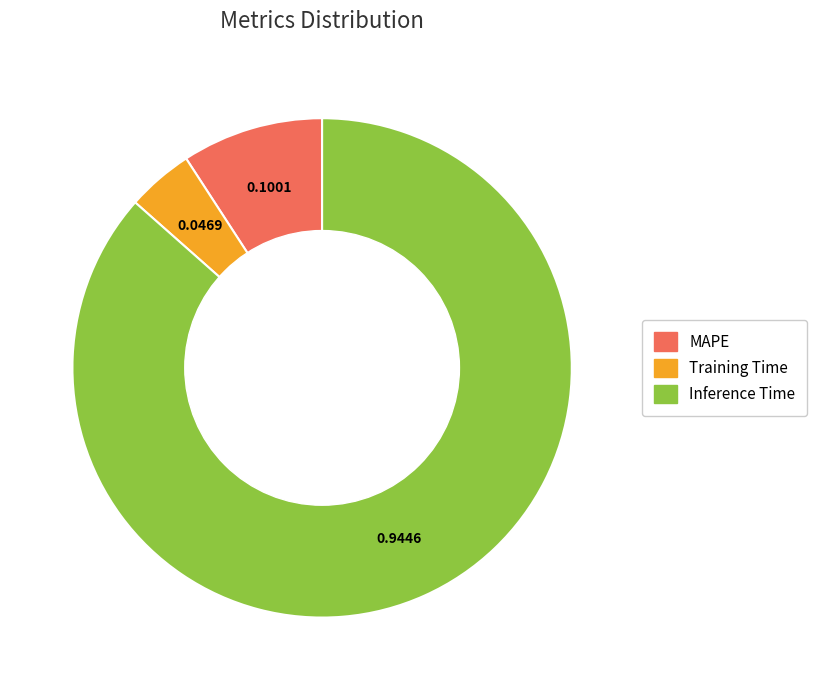

True or false: Training Time accounts for 4% of the total.

True